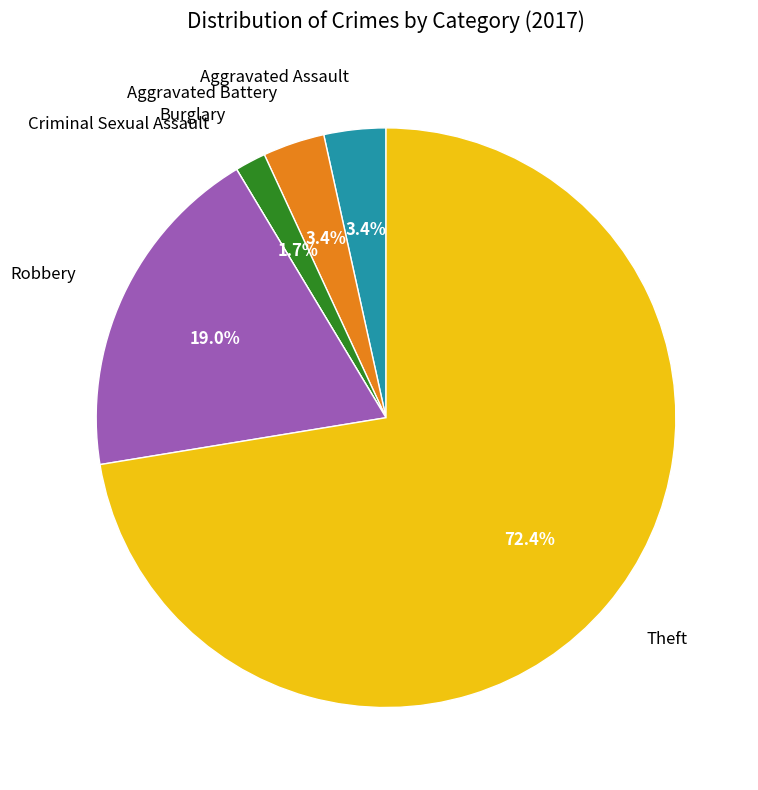

Is there a majority slice in this chart?

Yes